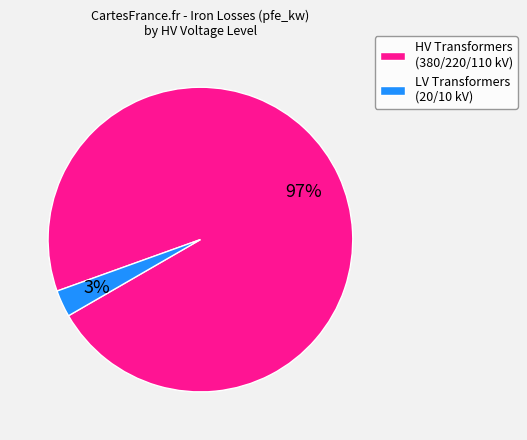

To the nearest percent, what portion does HV Transformers (380/220/110 kV) represent?

97%